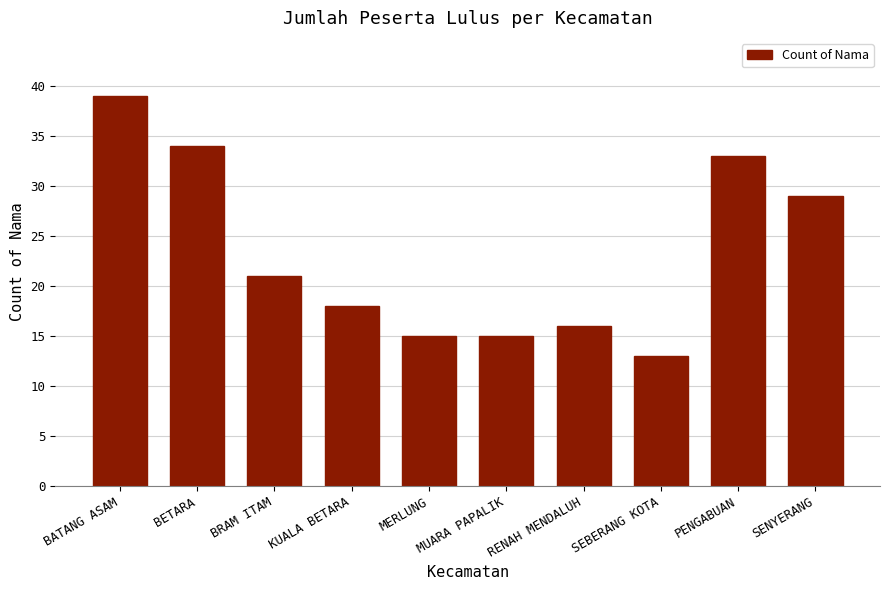

Are the bars grouped side by side (vs. stacked)?

No